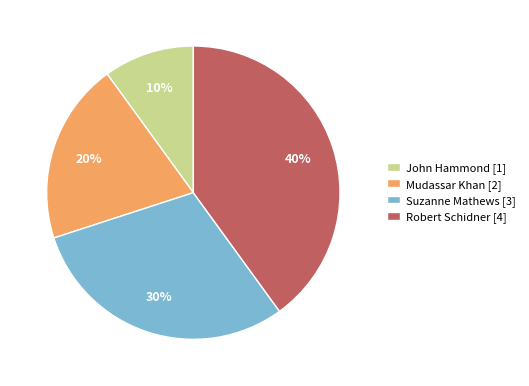

What is the largest slice in the pie chart?

Robert Schidner